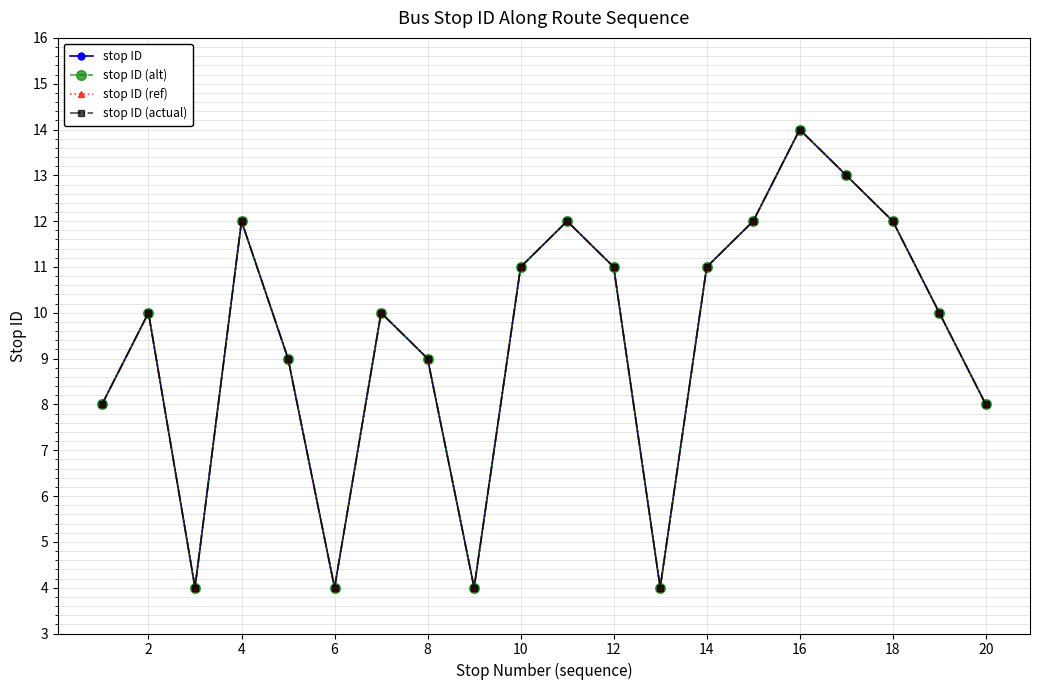

How many lines are shown in the chart?

4